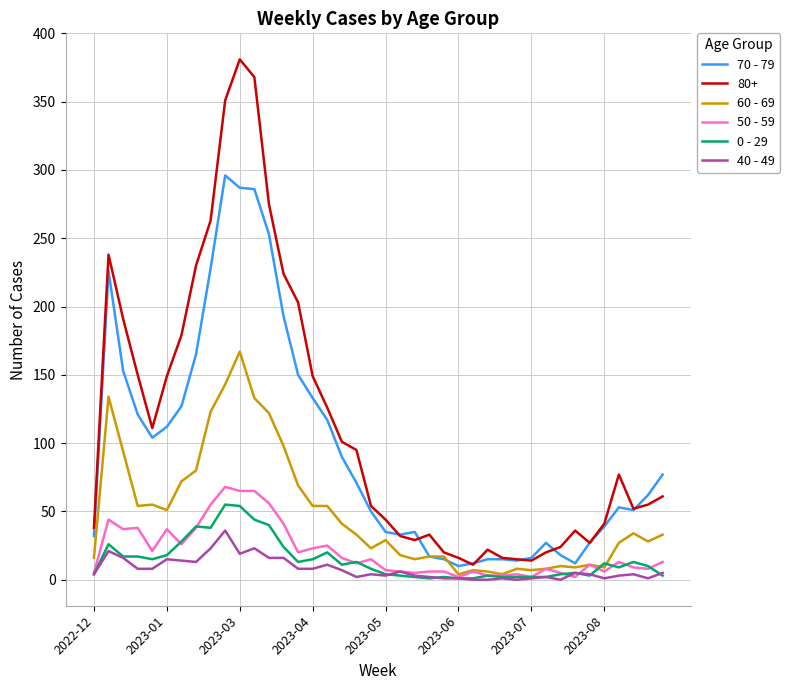

What is the maximum value shown in the chart?

381